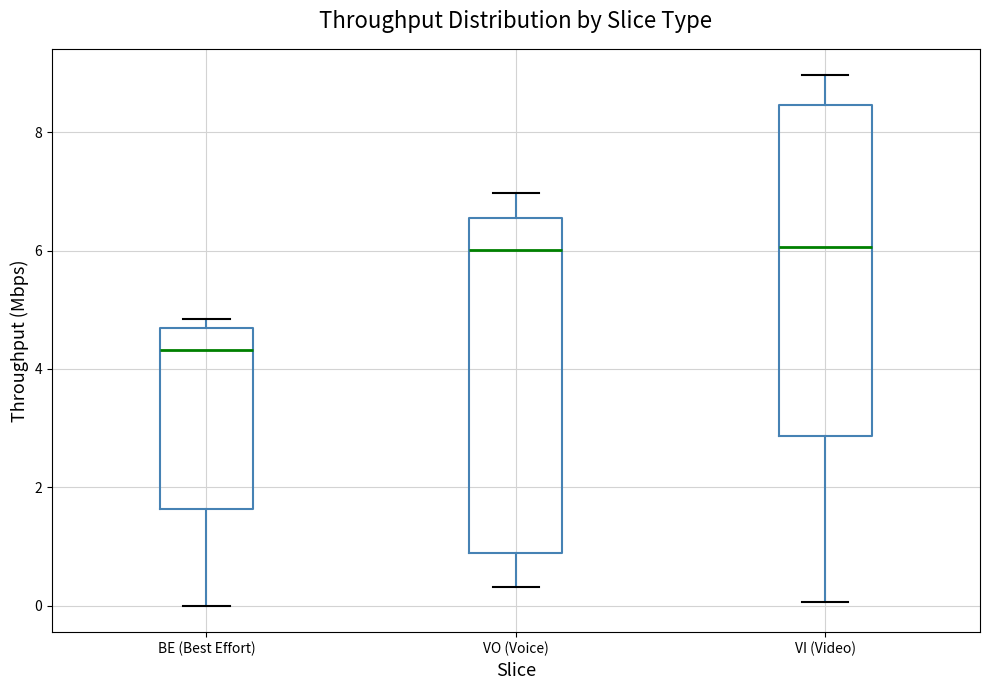

Reading left to right, transcribe this box plot: for each box, give where its median line is, the range the box spans, and where its two whiskers end, as read against the y-axis. The values are not printed on the chart, so give them approximately, as read against the axis.

BE (Best Effort): median 4.4, box 1.6 to 4.6, whiskers 0.0 to 4.8
VO (Voice): median 6.0, box 0.8 to 6.6, whiskers 0.4 to 7.0
VI (Video): median 6.0, box 2.8 to 8.4, whiskers 0.0 to 9.0